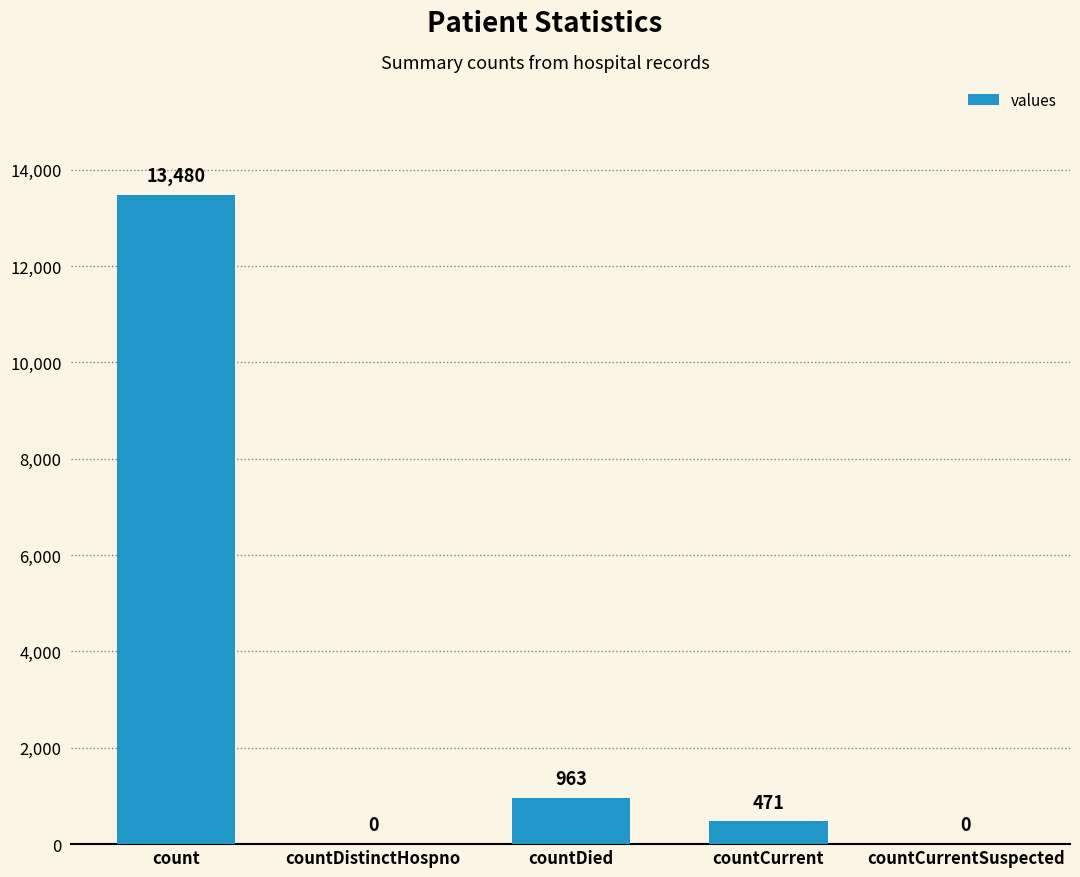

What is the difference between the values at countDied and count?

12517